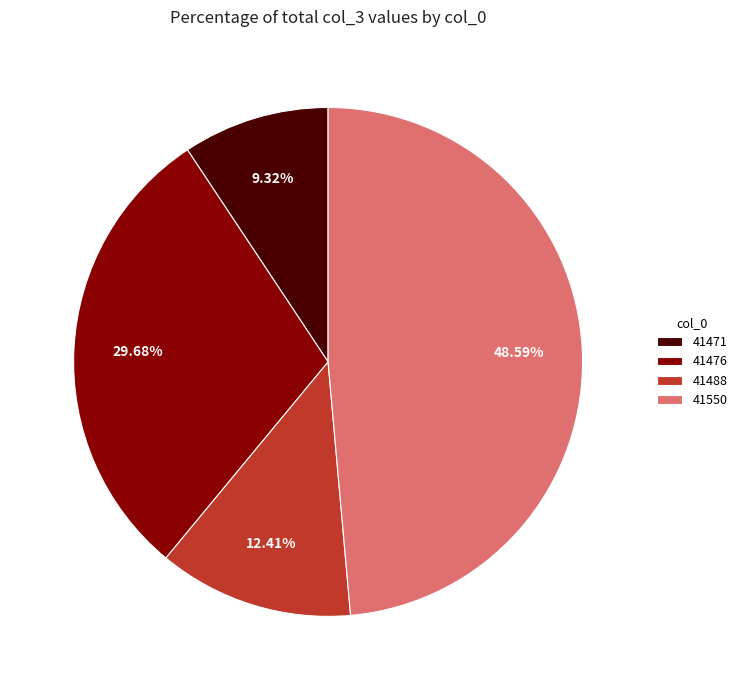

What percentage is NOT represented by 41488?

87.6%